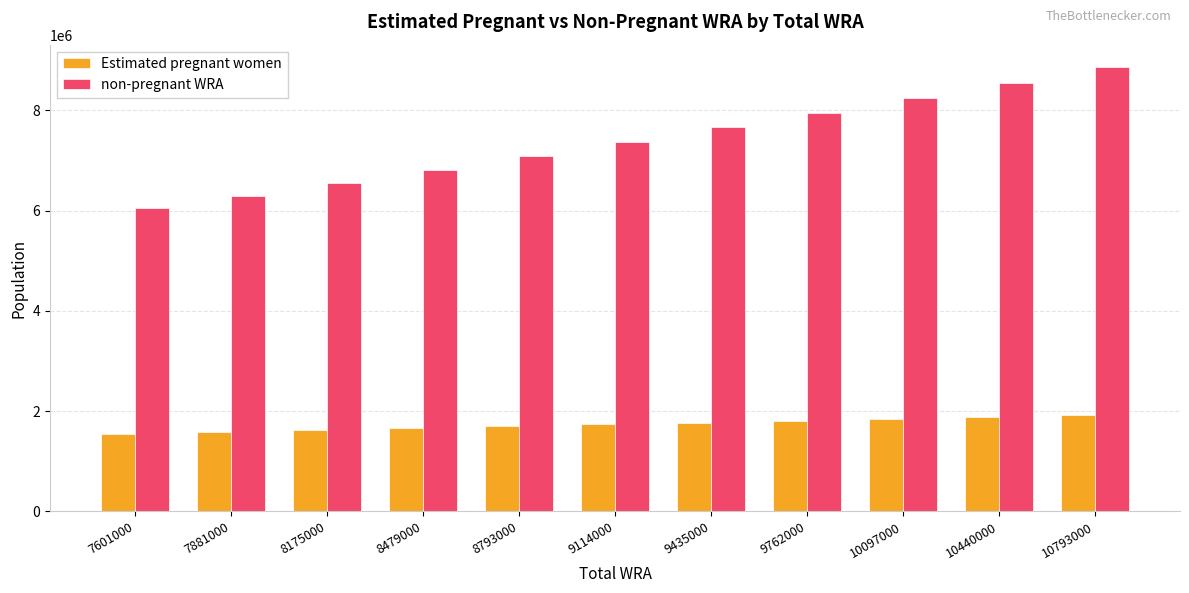

At which category does the chart reach its peak across all series?

10793000